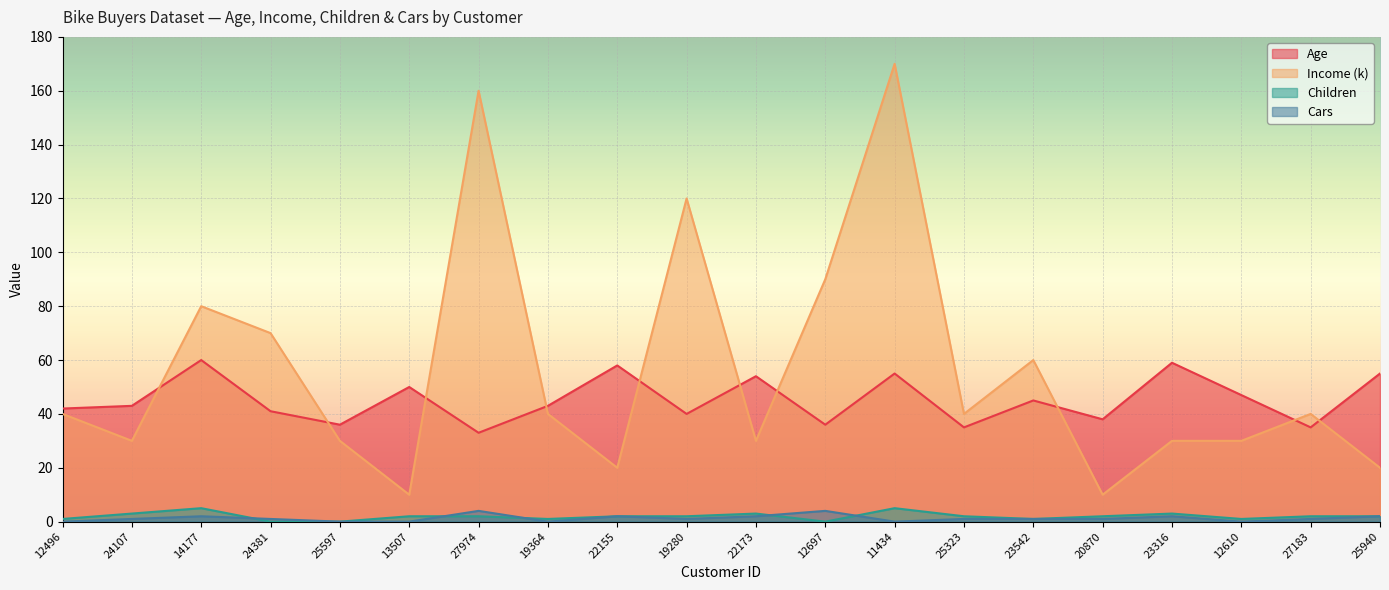

True or false: Age and Cars cross at least once.

False